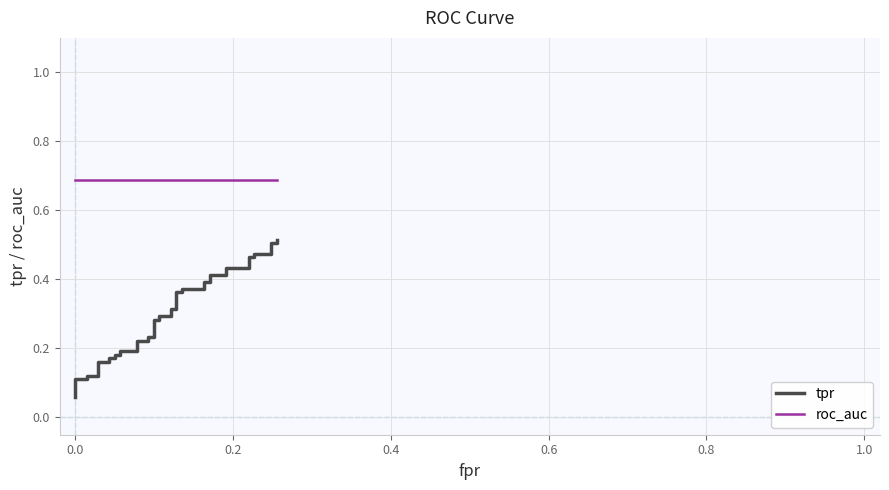

Reading left to right, list all the values displayed in this chart.

tpr: 0.1	0.1	0.1	0.1	0.1	0.2	0.2	0.2	0.2	0.2	0.2	0.2	0.2	0.2	0.2	0.2	0.2	0.3	0.3	0.3	0.3	0.3	0.3	0.4	0.4	0.4	0.4	0.4	0.4	0.4	0.4	0.4	0.4	0.5	0.5	0.5	0.5	0.5	0.5	0.5
roc_auc: 0.7	0.7	0.7	0.7	0.7	0.7	0.7	0.7	0.7	0.7	0.7	0.7	0.7	0.7	0.7	0.7	0.7	0.7	0.7	0.7	0.7	0.7	0.7	0.7	0.7	0.7	0.7	0.7	0.7	0.7	0.7	0.7	0.7	0.7	0.7	0.7	0.7	0.7	0.7	0.7